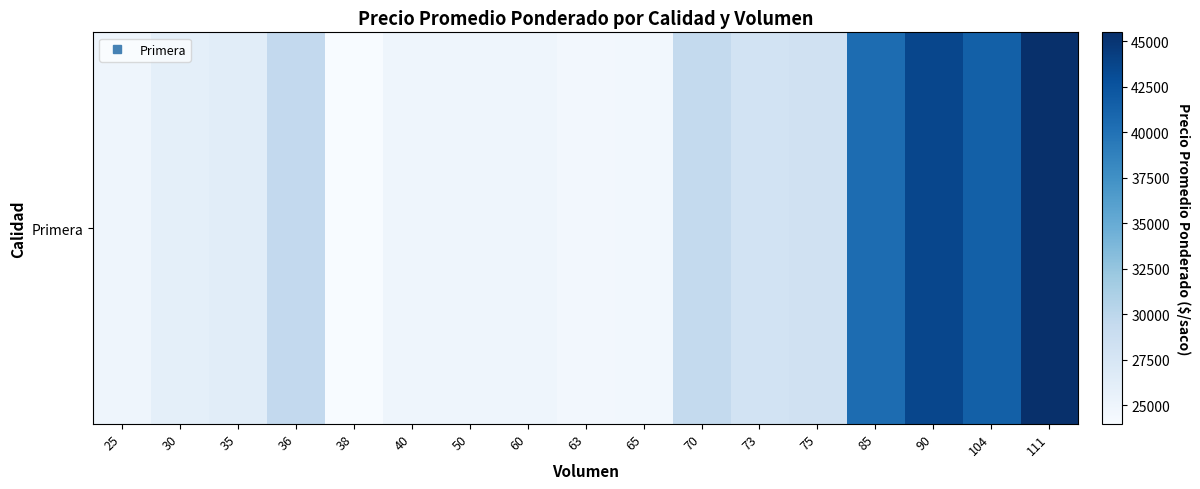

Reading left to right, what are all the values shown in this chart?

25000	26000	26329	29560	24000	24975	25000	25000	24524	24667	29500	28011	28267	40534	43556	41519	45486